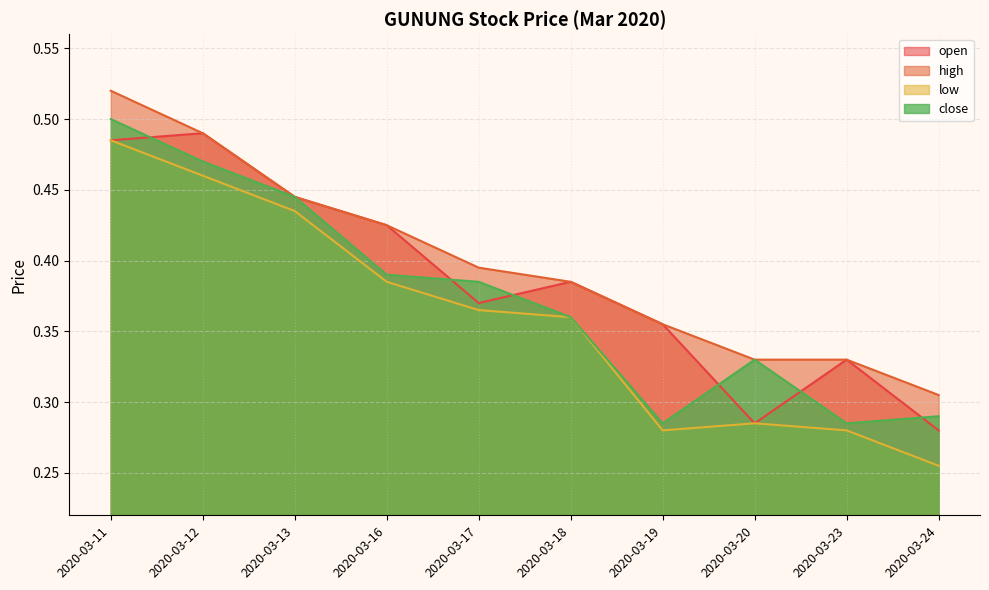

What is the sum of the high values at 2020-03-12 and 2020-03-24?

0.8